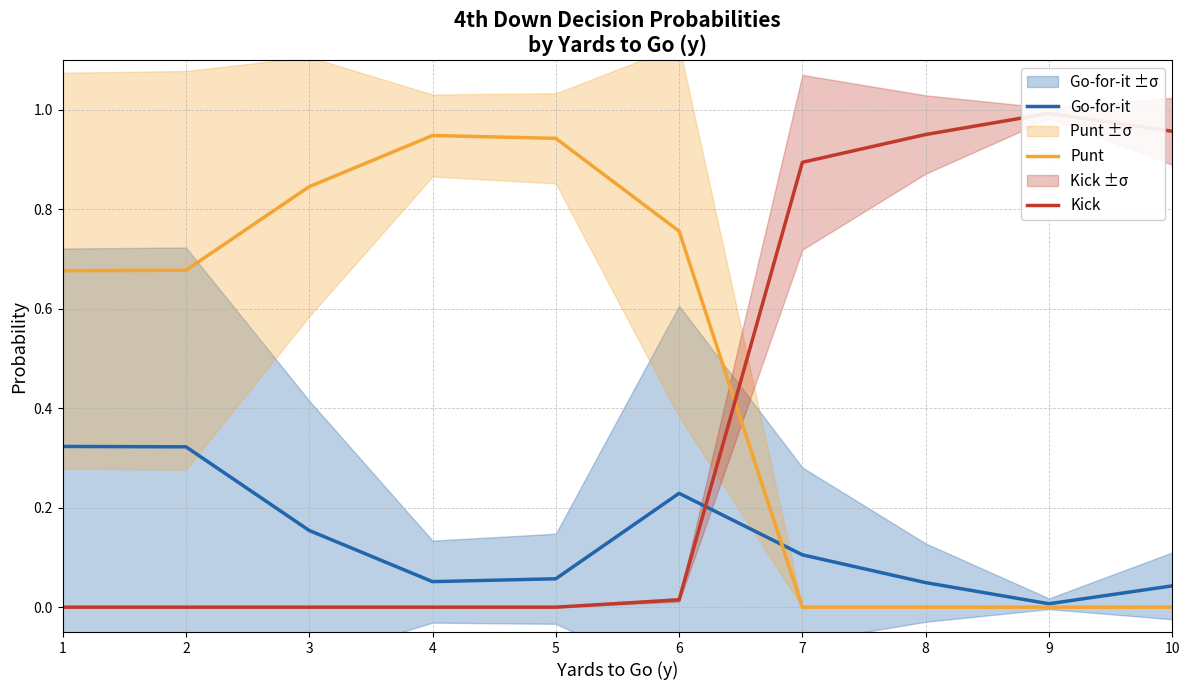

True or false: Go-for-it has more than 1 points higher than both neighbors.

False